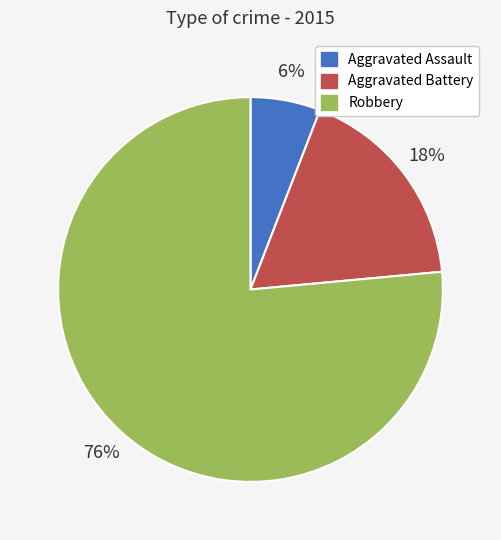

Is the sum of Aggravated Assault and Aggravated Battery greater than half?

No